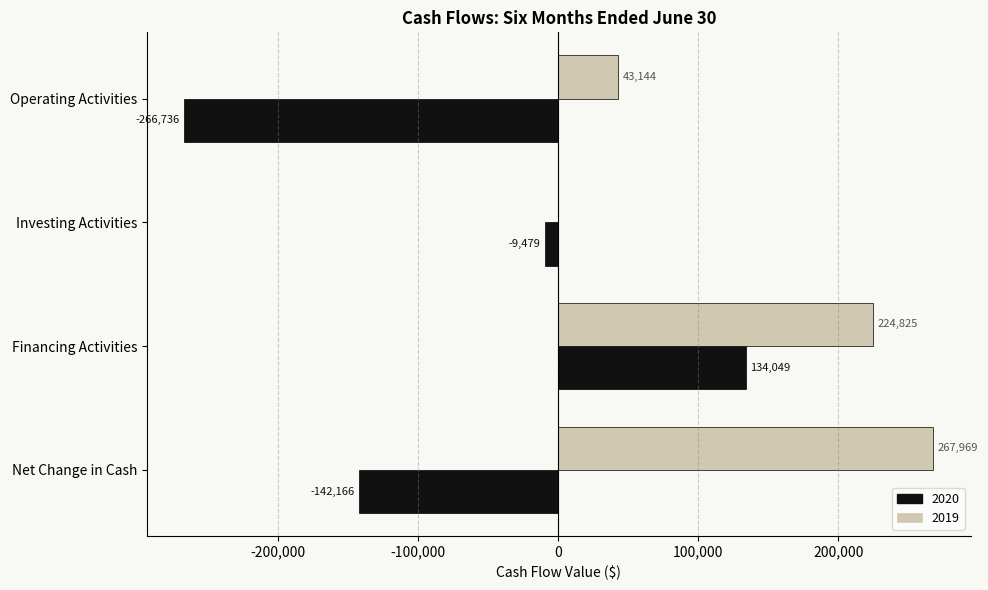

What is the difference between the 2019 values at Investing Activities and Financing Activities?

224825